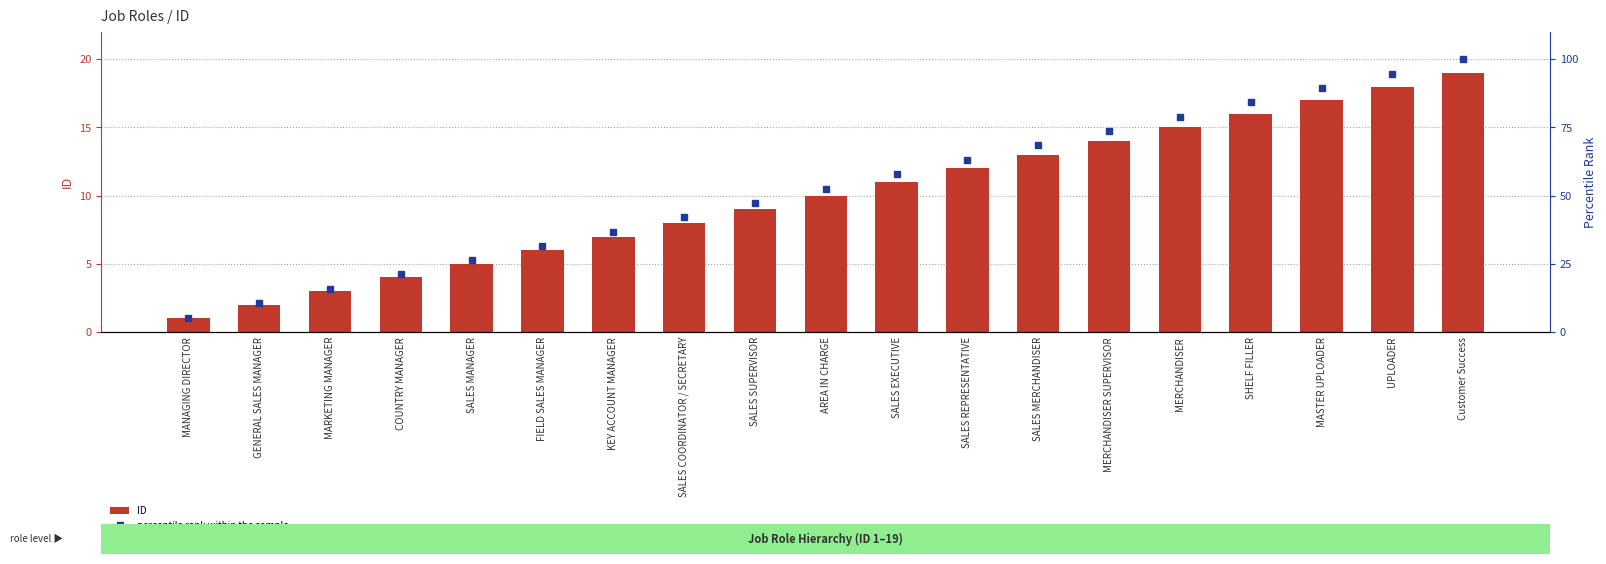

Is the value of percentile rank within the sample at GENERAL SALES MANAGER greater than the value of ID at SALES SUPERVISOR?

Yes